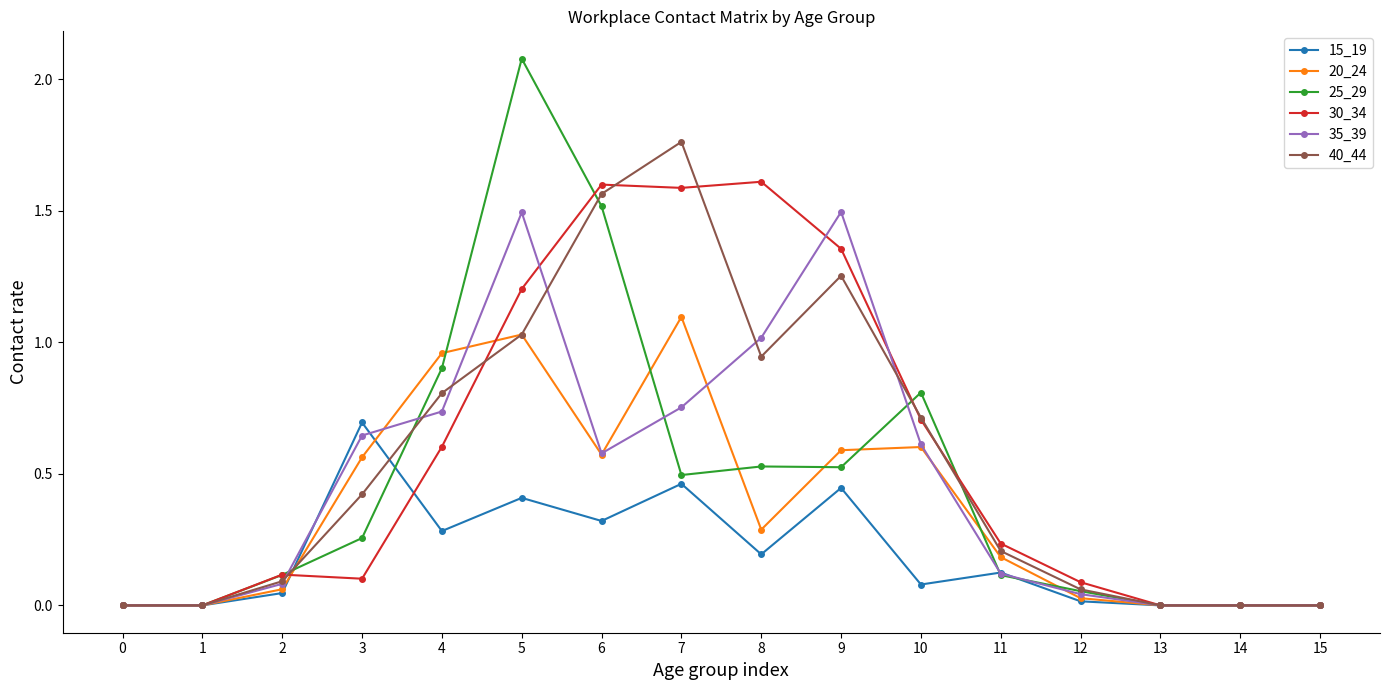

The value of 30_34 at 12 is 0.1. True or false?

True